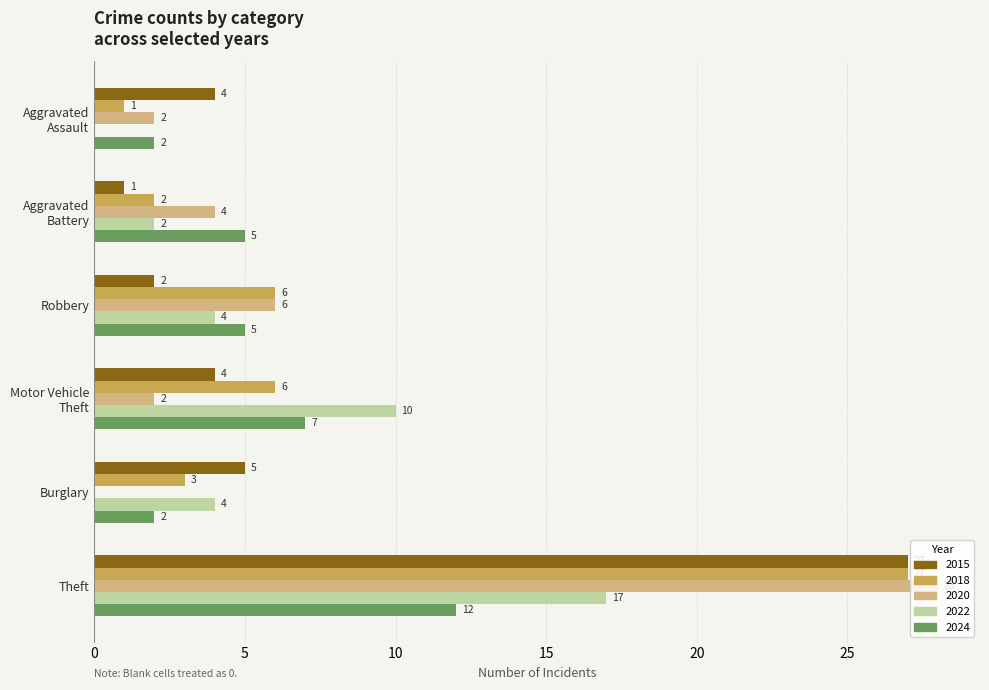

Which category has the highest value across all series?

Theft